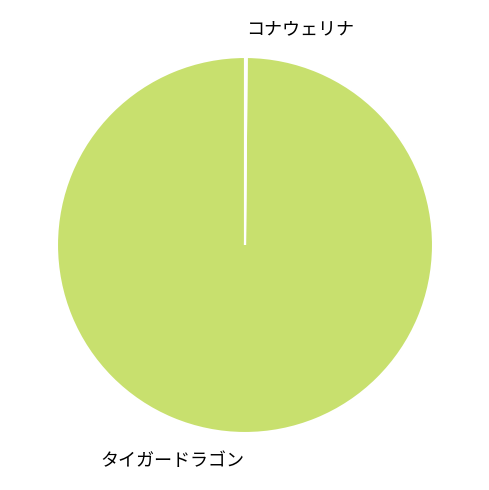

Which slice is the largest?

タイガードラゴン